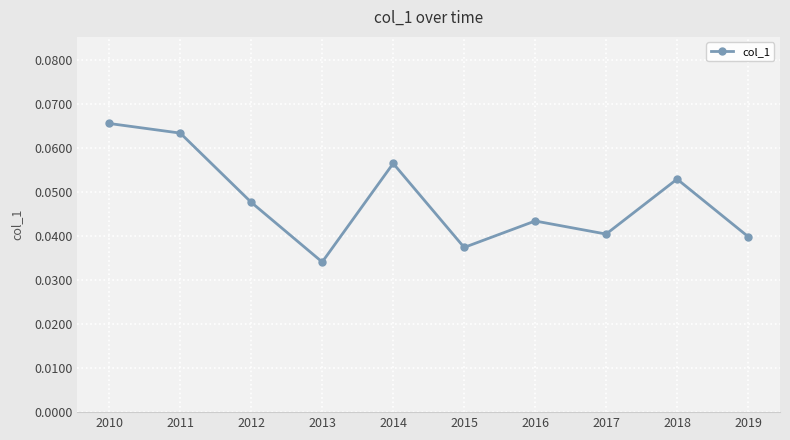

Which category has the highest value across all series?

2010